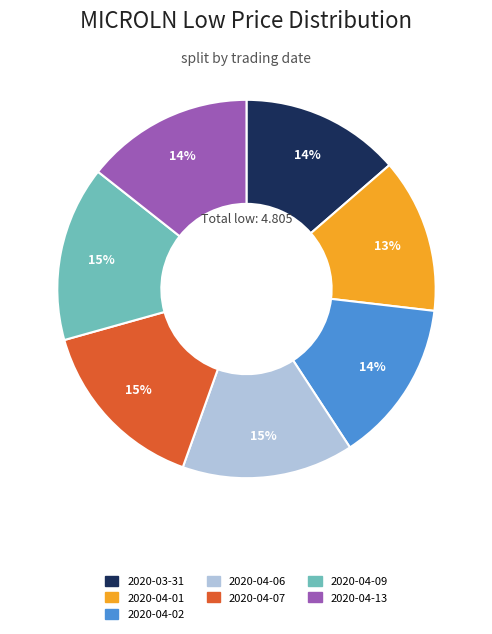

Combined, do 2020-03-31 and 2020-04-01 account for over 50%?

No